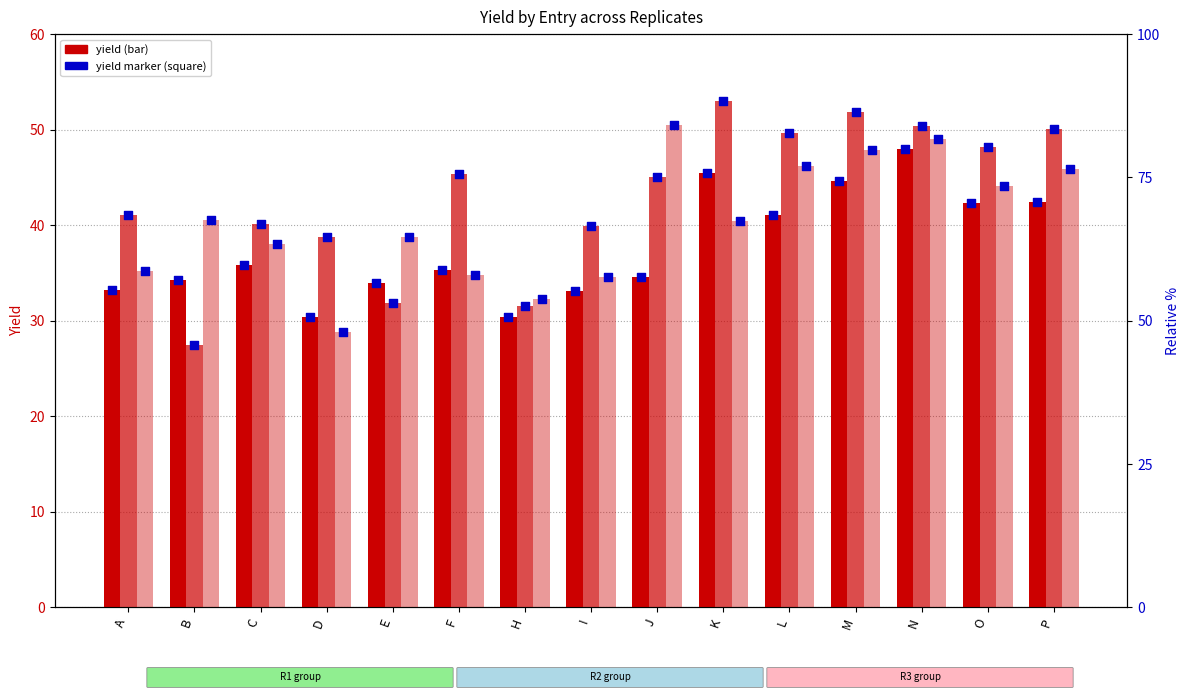

Which series reaches the minimum Y coordinate?

R2